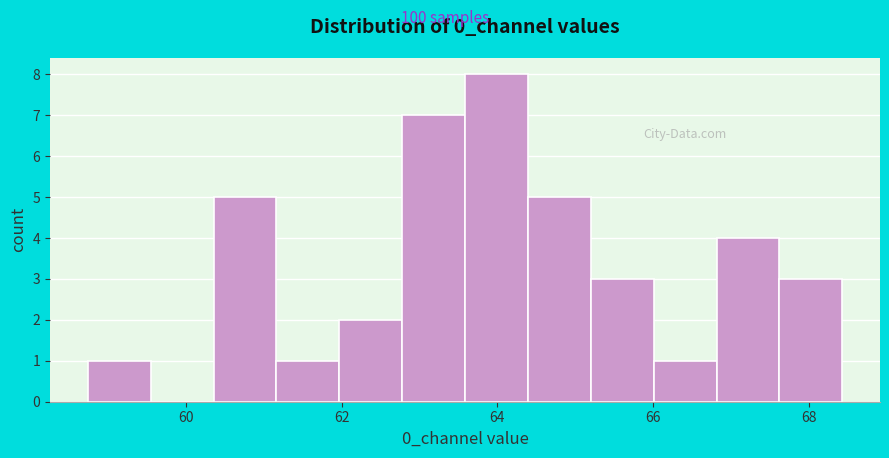

Over which range of the x-axis is the bar tallest?

63.6 to 64.4